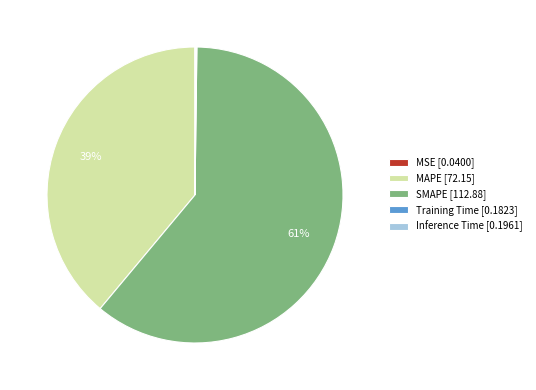

To the nearest percent, what is the average slice percentage?

20%